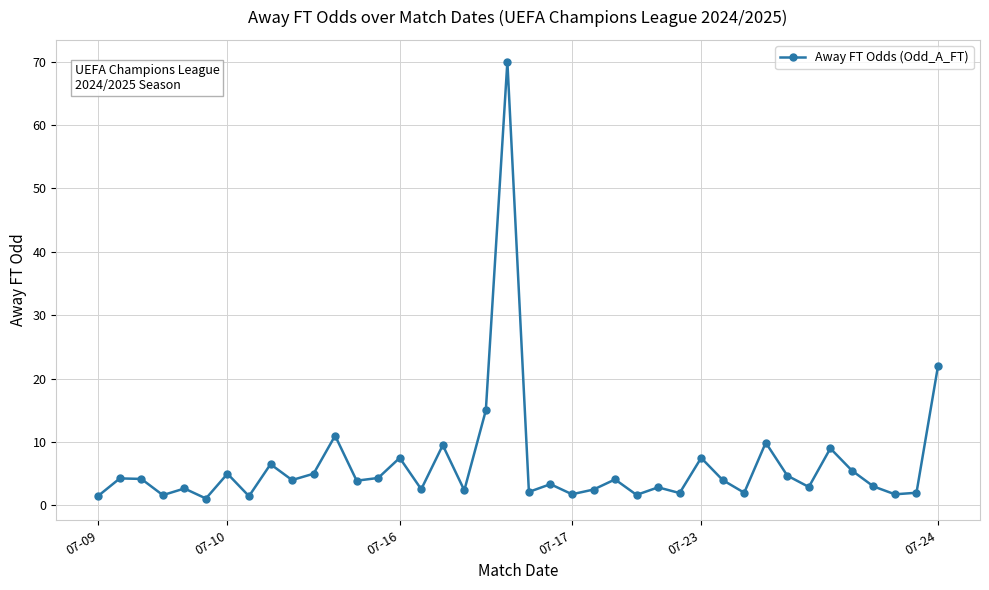

True or false: there are more than 0 points higher than both neighbors.

True